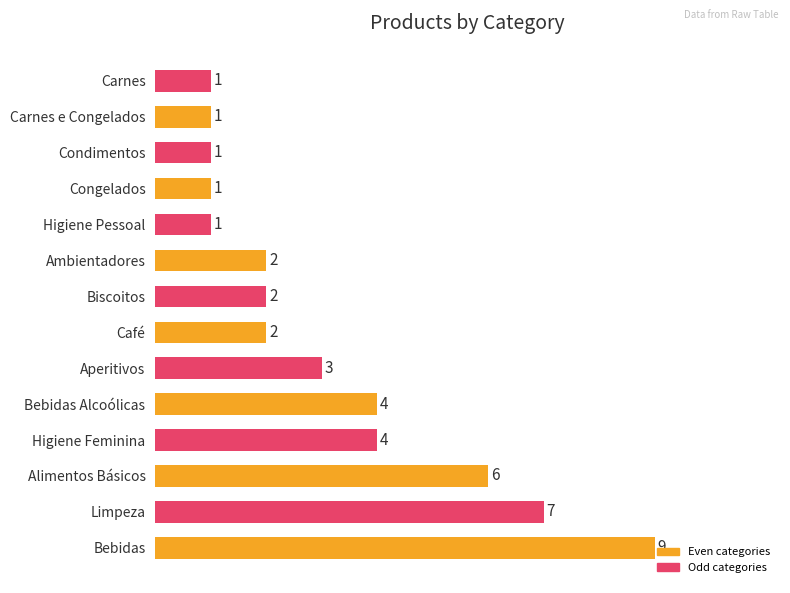

Which category has the highest value across all series?

Bebidas